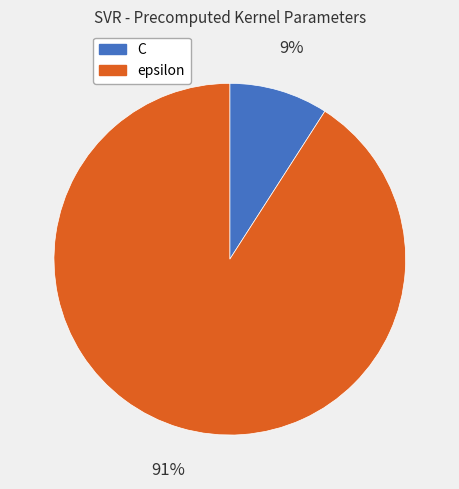

What is the largest slice in the pie chart?

epsilon